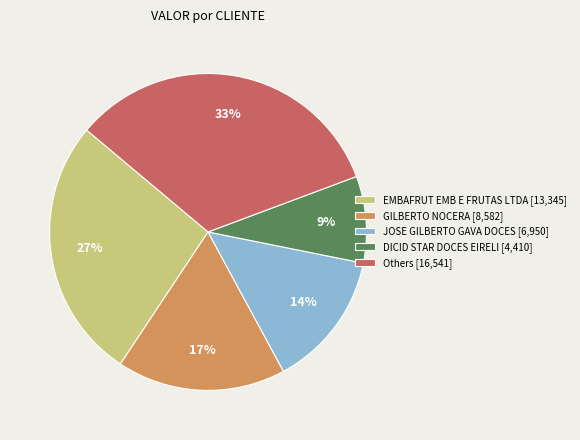

To the nearest percent, what is the difference between the DICID STAR DOCES EIRELI [4,410] and GILBERTO NOCERA [8,582] slice percentages?

8%